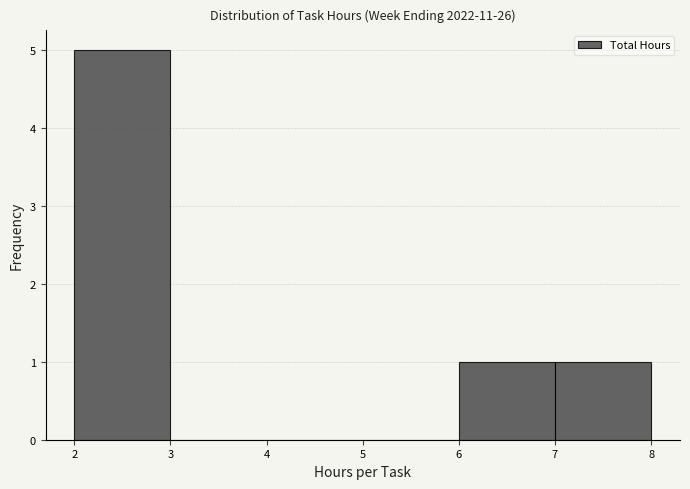

How tall is the bar that spans 6 to 7 on the x-axis? The values are not printed on the chart, so give them approximately, as read against the axis.

1